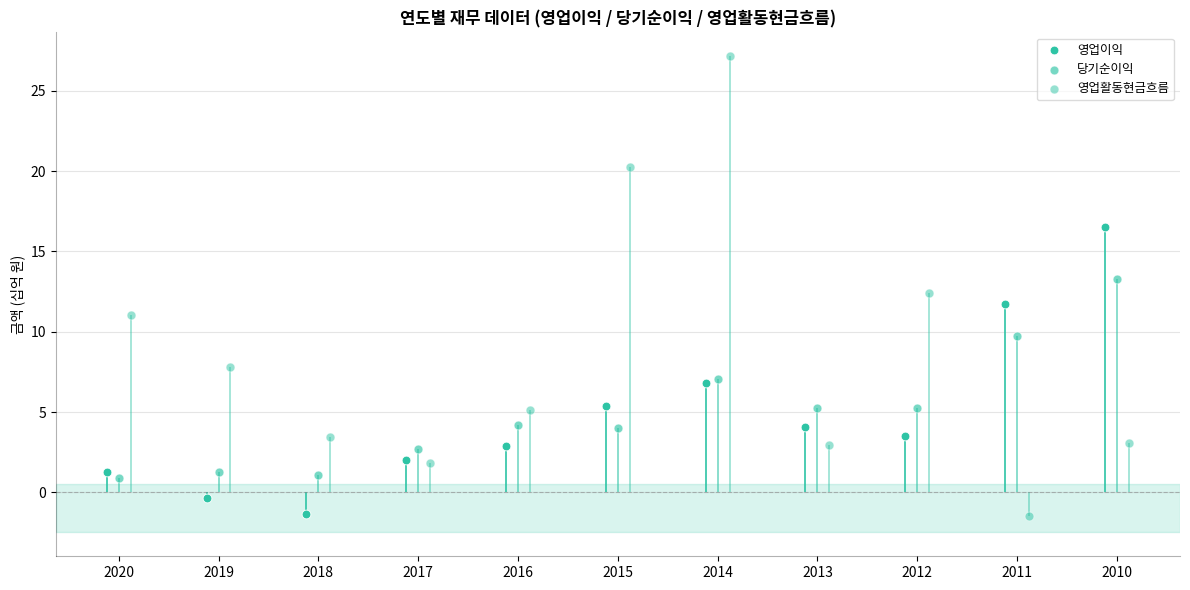

What is the total value across all series at 2017?

6.5